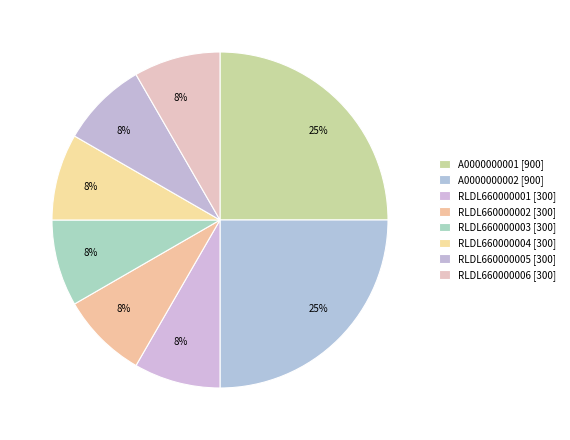

Does RLDL660000004 represent more than half of the total?

No